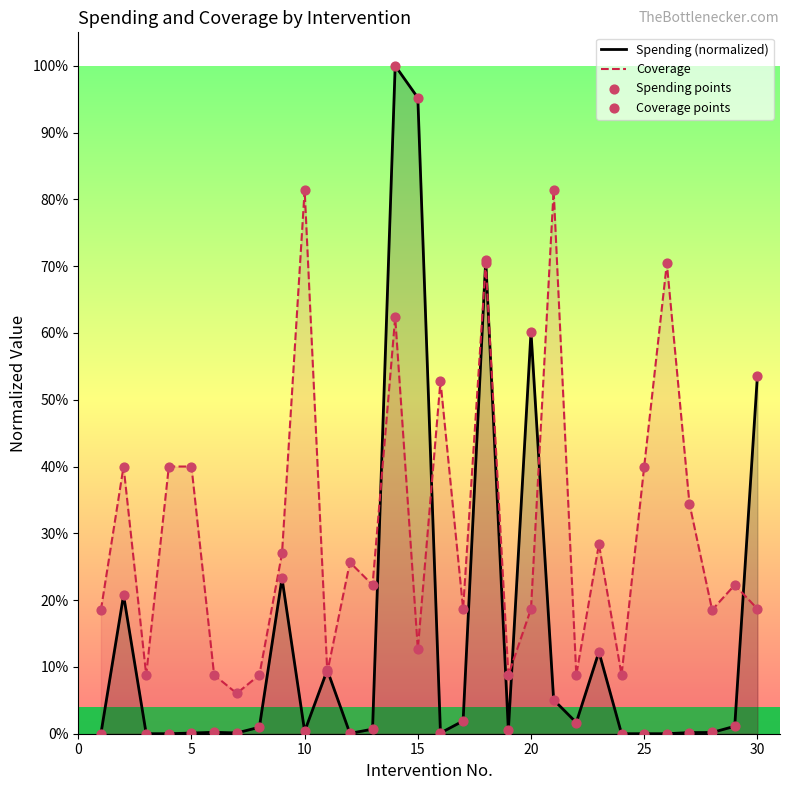

Which series has the largest total across all categories?

Coverage